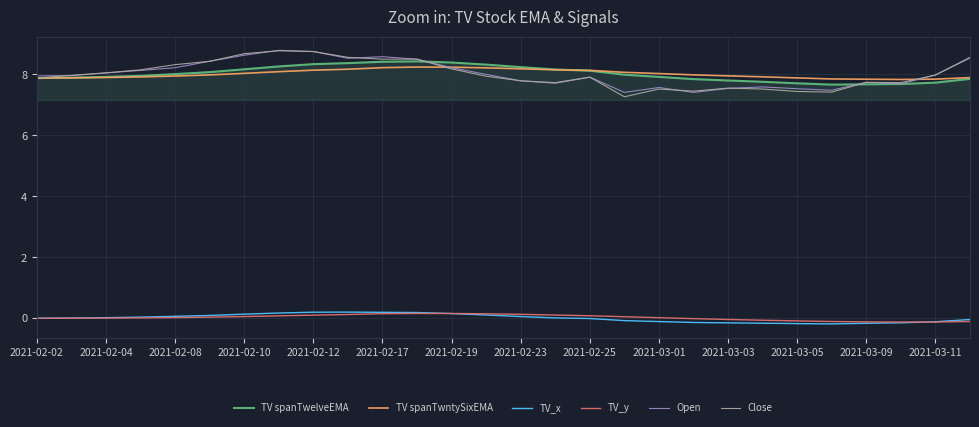

True or false: TV_x and Close intersect in this chart.

False